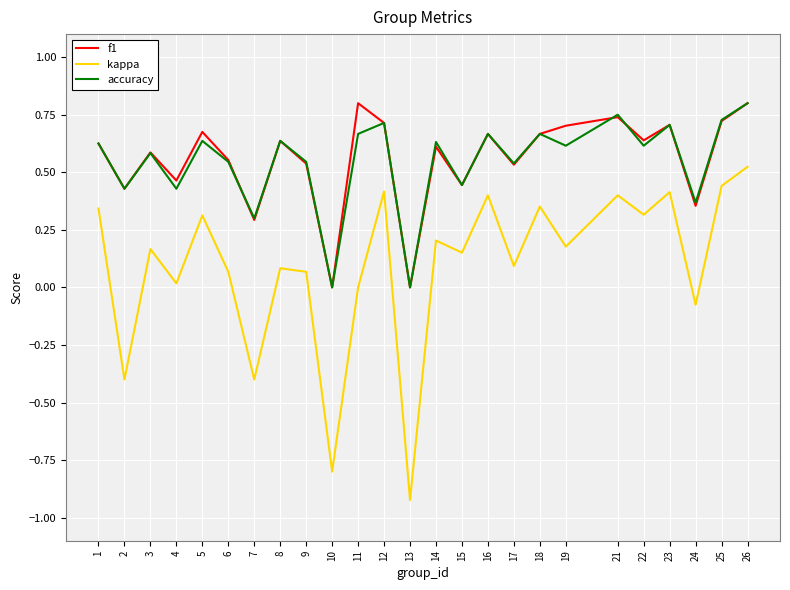

Between 9 and 23, which series saw the biggest shift?

kappa